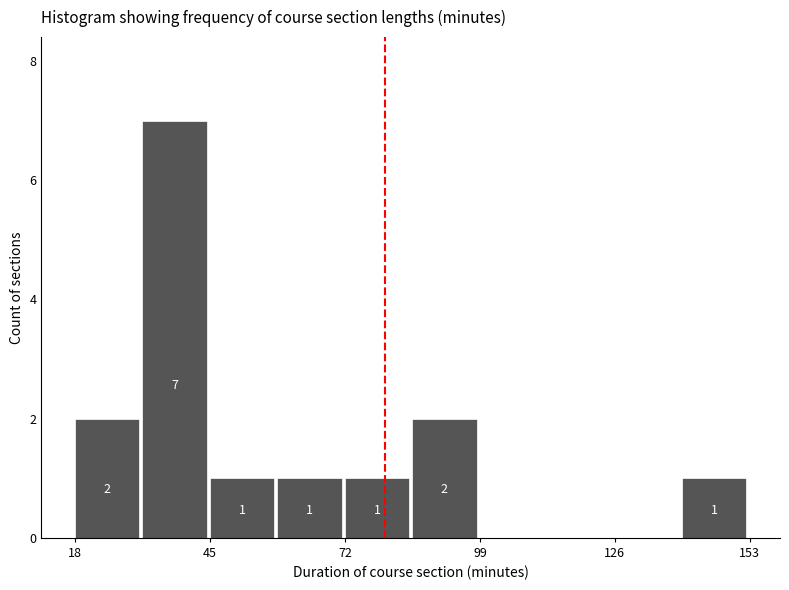

Around what value on the x-axis is the tallest bar? Give the approximate position of its centre, as read against the axis.

40